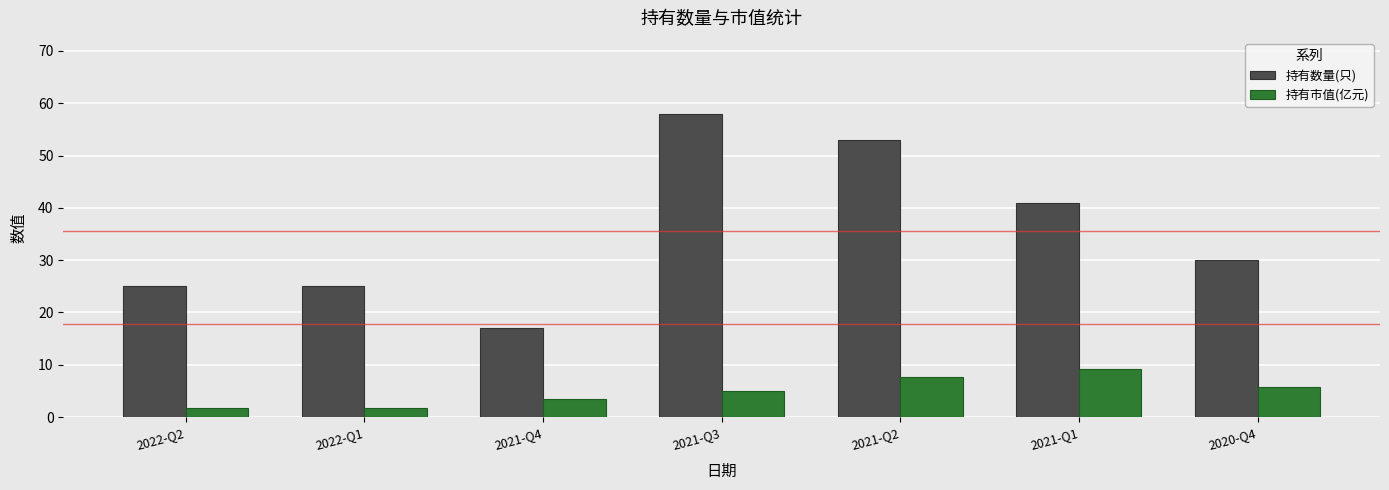

How many groups of bars are there?

7